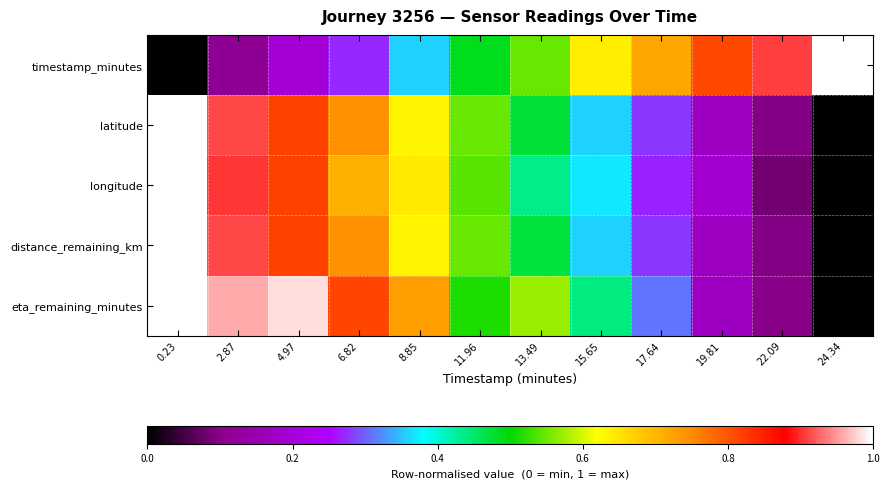

List the series in order of their peak value, lowest first.

timestamp_minutes, latitude, longitude, distance_remaining_km, eta_remaining_minutes